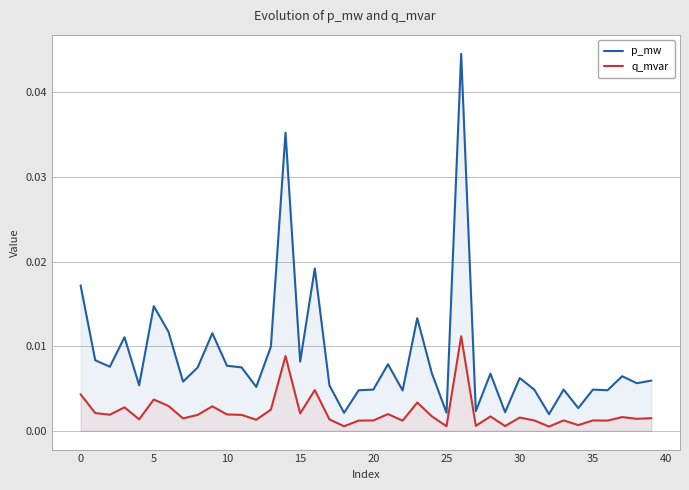

True or false: p_mw and q_mvar intersect in this chart.

False